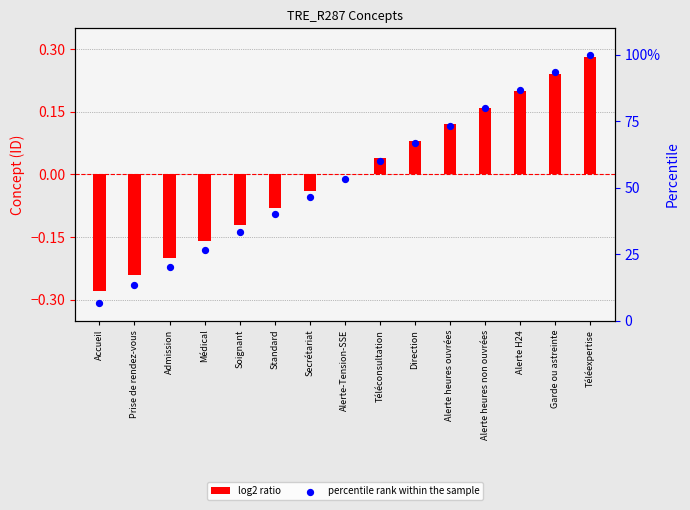

At how many categories does at least one series exceed 54?

7